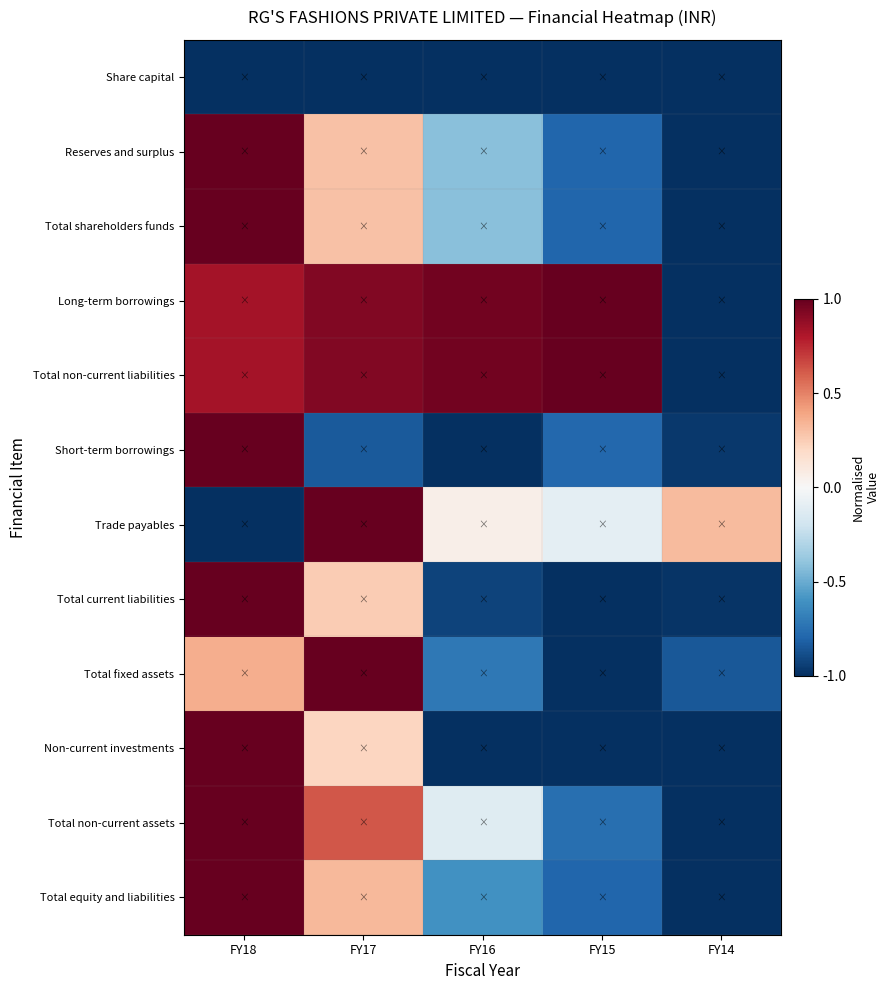

Reading left to right, transcribe all the data shown in this chart.

Share capital: FY18=-1.0	FY17=-1.0	FY16=-1.0	FY15=-1.0	FY14=-1.0
Reserves and surplus: FY18=1.0	FY17=0.3	FY16=-0.4	FY15=-0.8	FY14=-1.0
Total shareholders funds: FY18=1.0	FY17=0.3	FY16=-0.4	FY15=-0.8	FY14=-1.0
Long-term borrowings: FY18=0.8	FY17=0.9	FY16=1.0	FY15=1.0	FY14=-1.0
Total non-current liabilities: FY18=0.8	FY17=0.9	FY16=1.0	FY15=1.0	FY14=-1.0
Short-term borrowings: FY18=1.0	FY17=-0.8	FY16=-1.0	FY15=-0.8	FY14=-1.0
Trade payables: FY18=-1.0	FY17=1.0	FY16=0.1	FY15=-0.1	FY14=0.3
Total current liabilities: FY18=1.0	FY17=0.3	FY16=-0.9	FY15=-1.0	FY14=-1.0
Total fixed assets: FY18=0.4	FY17=1.0	FY16=-0.7	FY15=-1.0	FY14=-0.8
Non-current investments: FY18=1.0	FY17=0.2	FY16=-1.0	FY15=-1.0	FY14=-1.0
Total non-current assets: FY18=1.0	FY17=0.6	FY16=-0.1	FY15=-0.8	FY14=-1.0
Total equity and liabilities: FY18=1.0	FY17=0.3	FY16=-0.6	FY15=-0.8	FY14=-1.0